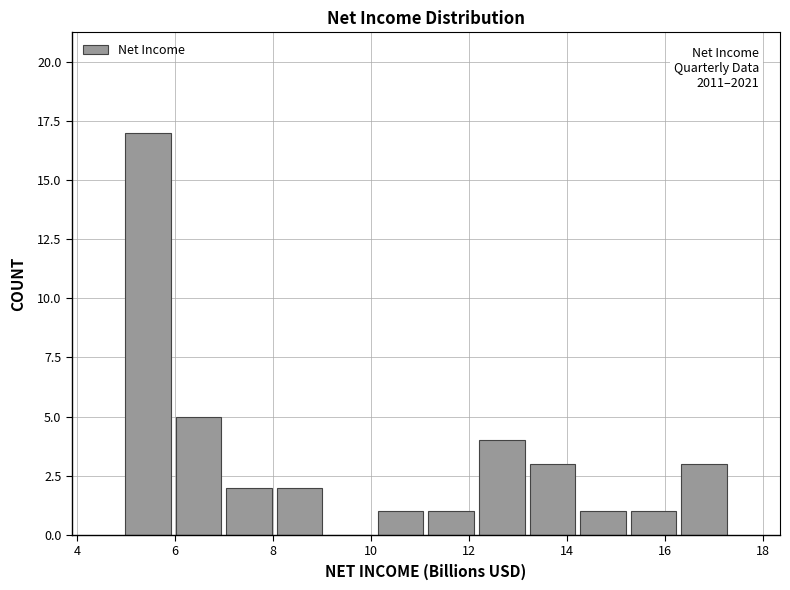

Which range on the x-axis has the tallest bar?

5.0 to 6.0